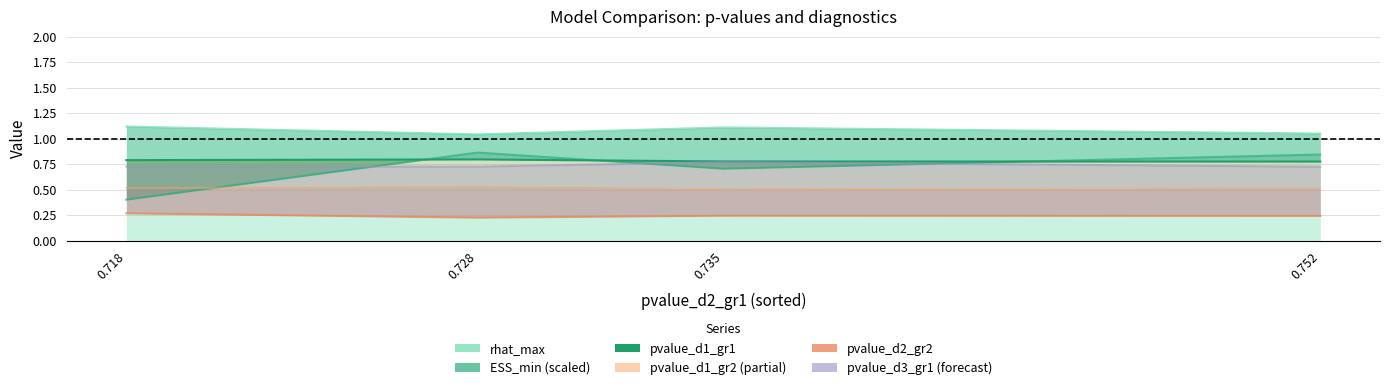

Which series has the widest spread of values?

ESS_min_scaled